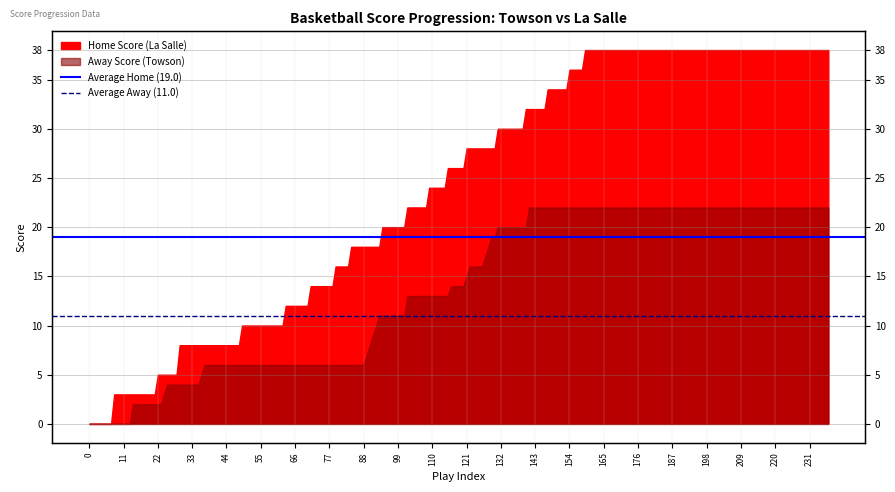

What is the value of the Average Home (19.0) point at the 2nd from the left?

19